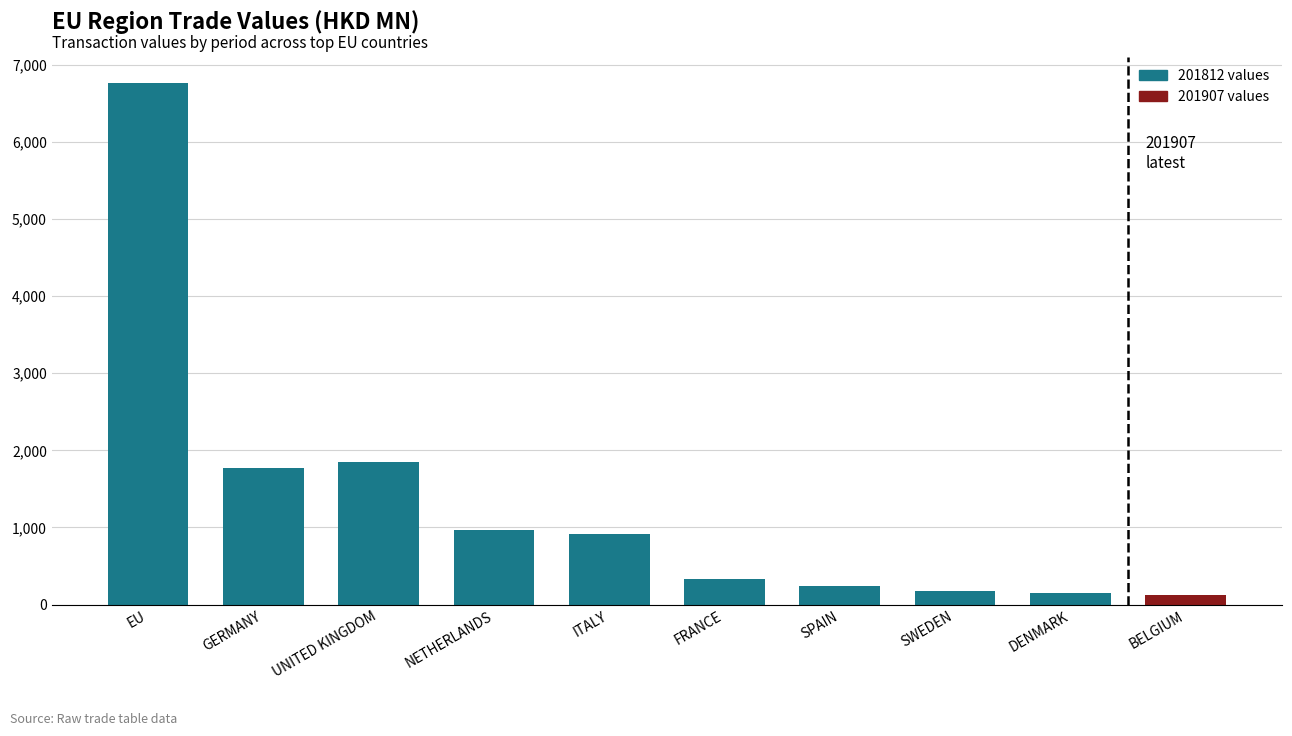

What is the sum of all 201812 values?

13290.4